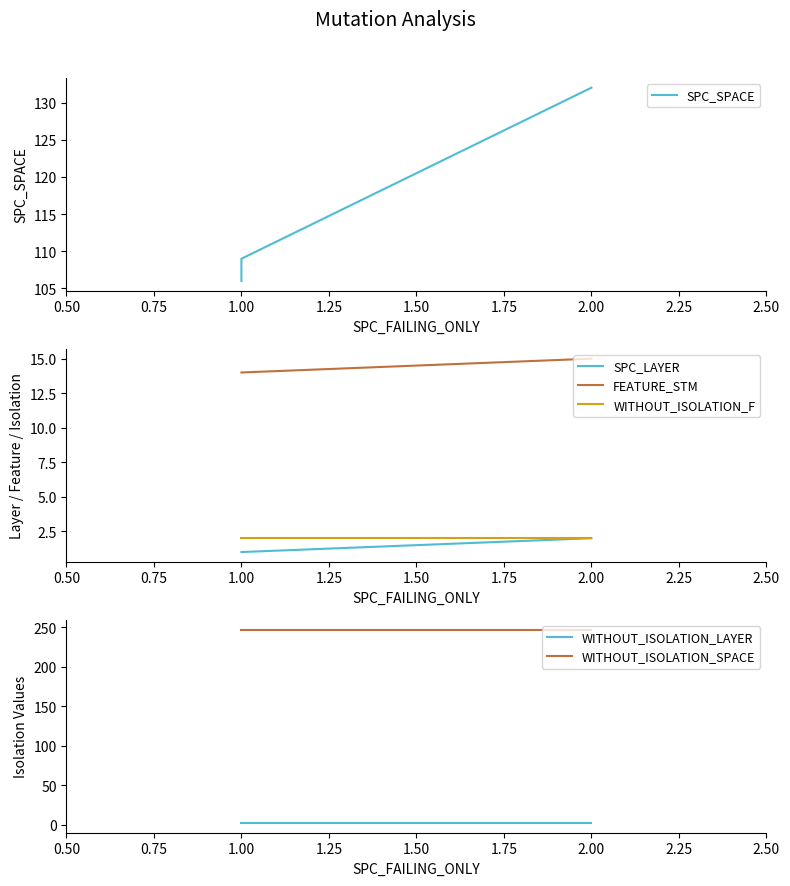

Does the chart display data point markers on the line(s)?

No